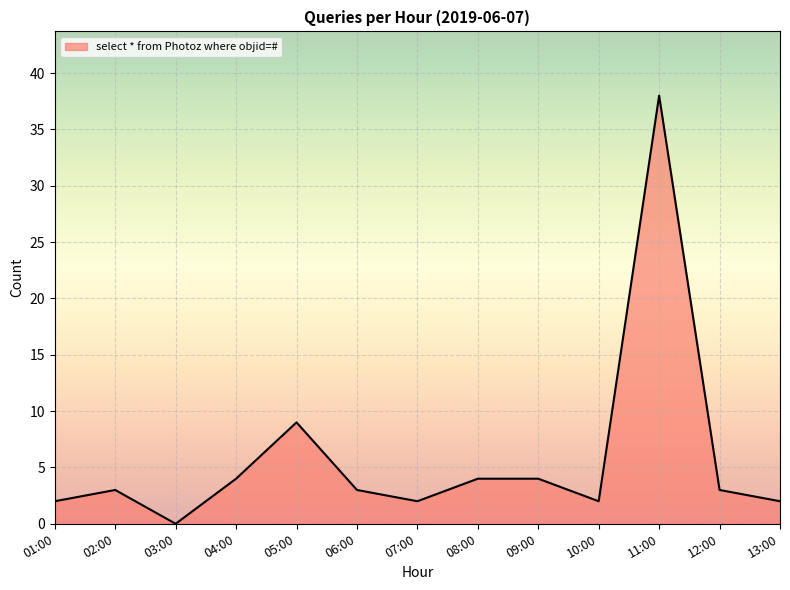

True or false: the data shows 12 at 05:00.

False